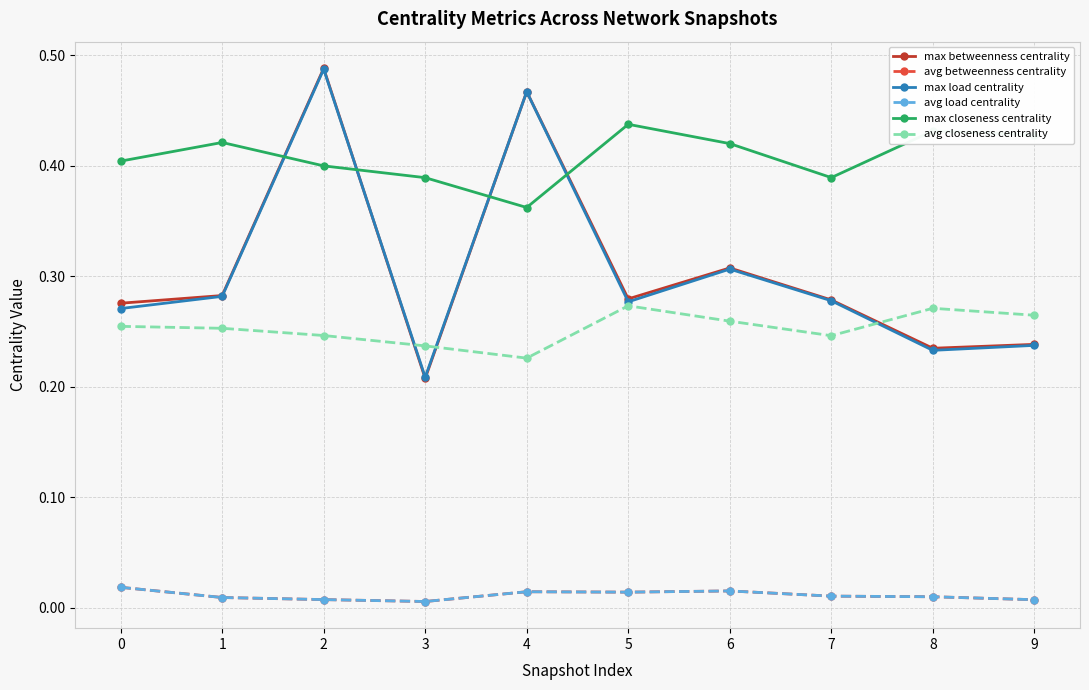

The value of max closeness centrality at 5 is 0.1. True or false?

False